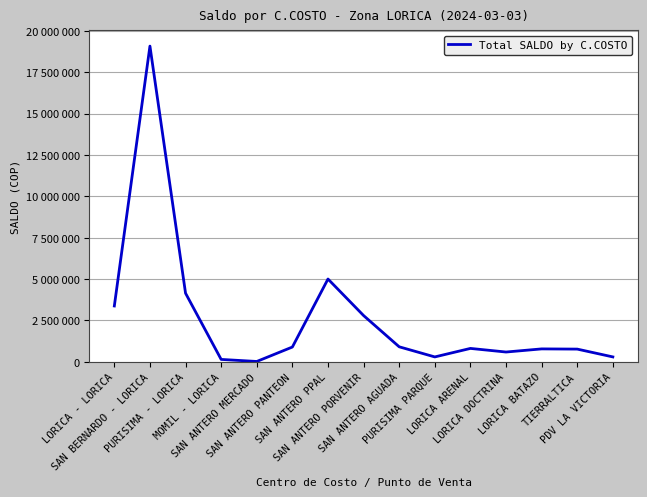

What is the average value?

2661885